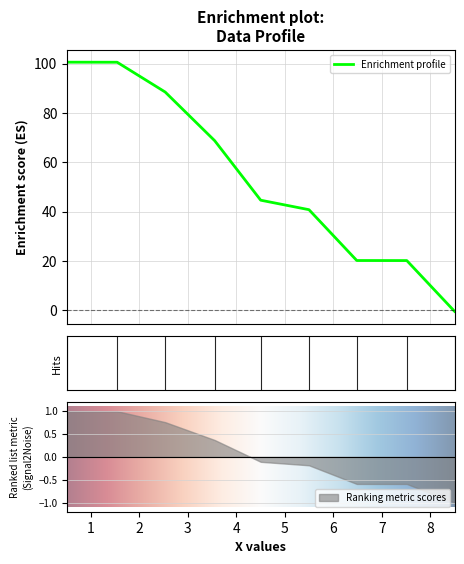

What is the sum of the values at 6.48131241484894 and 0.5102181271682786?

120.7